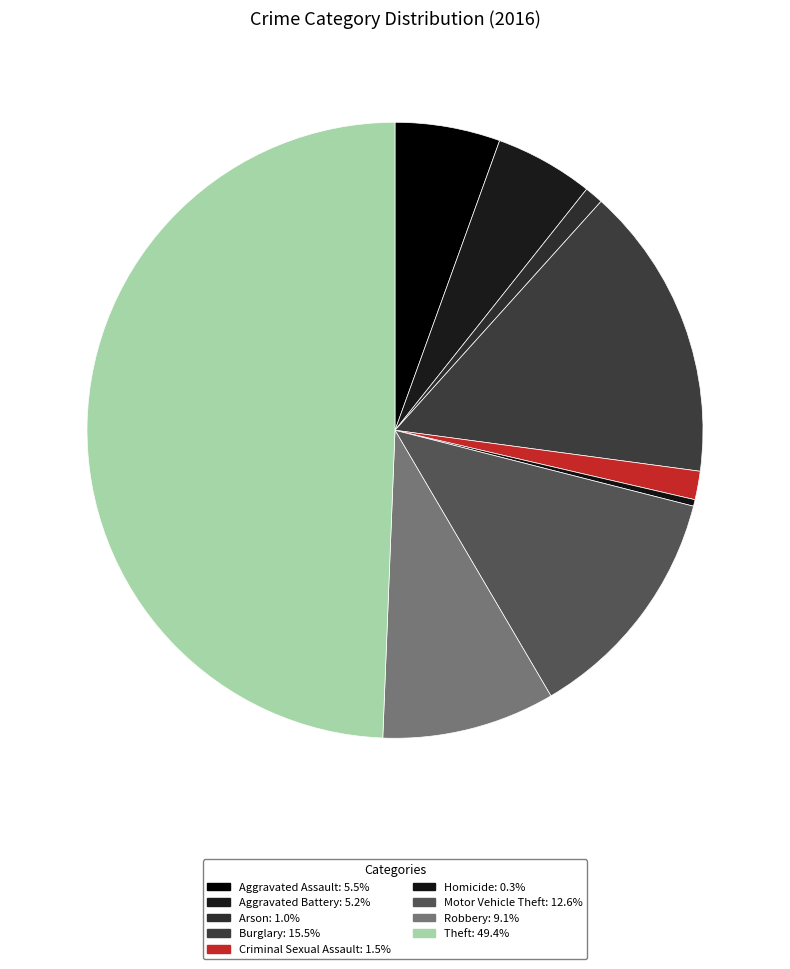

Count the number of slices in the pie.

9